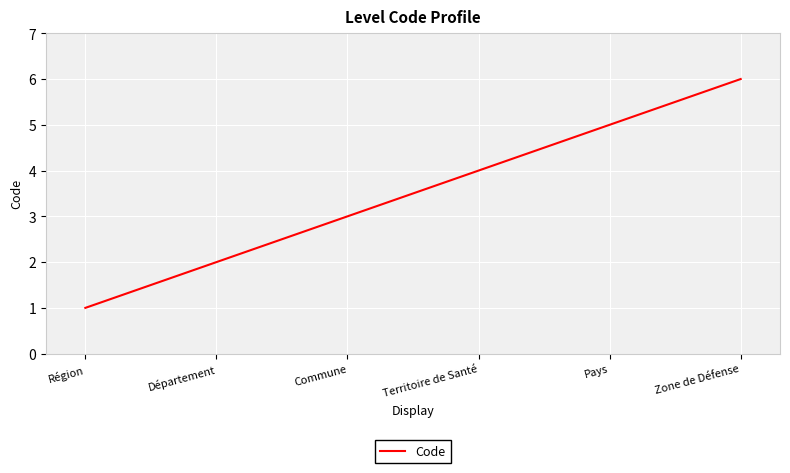

Count the number of data series in this chart.

1